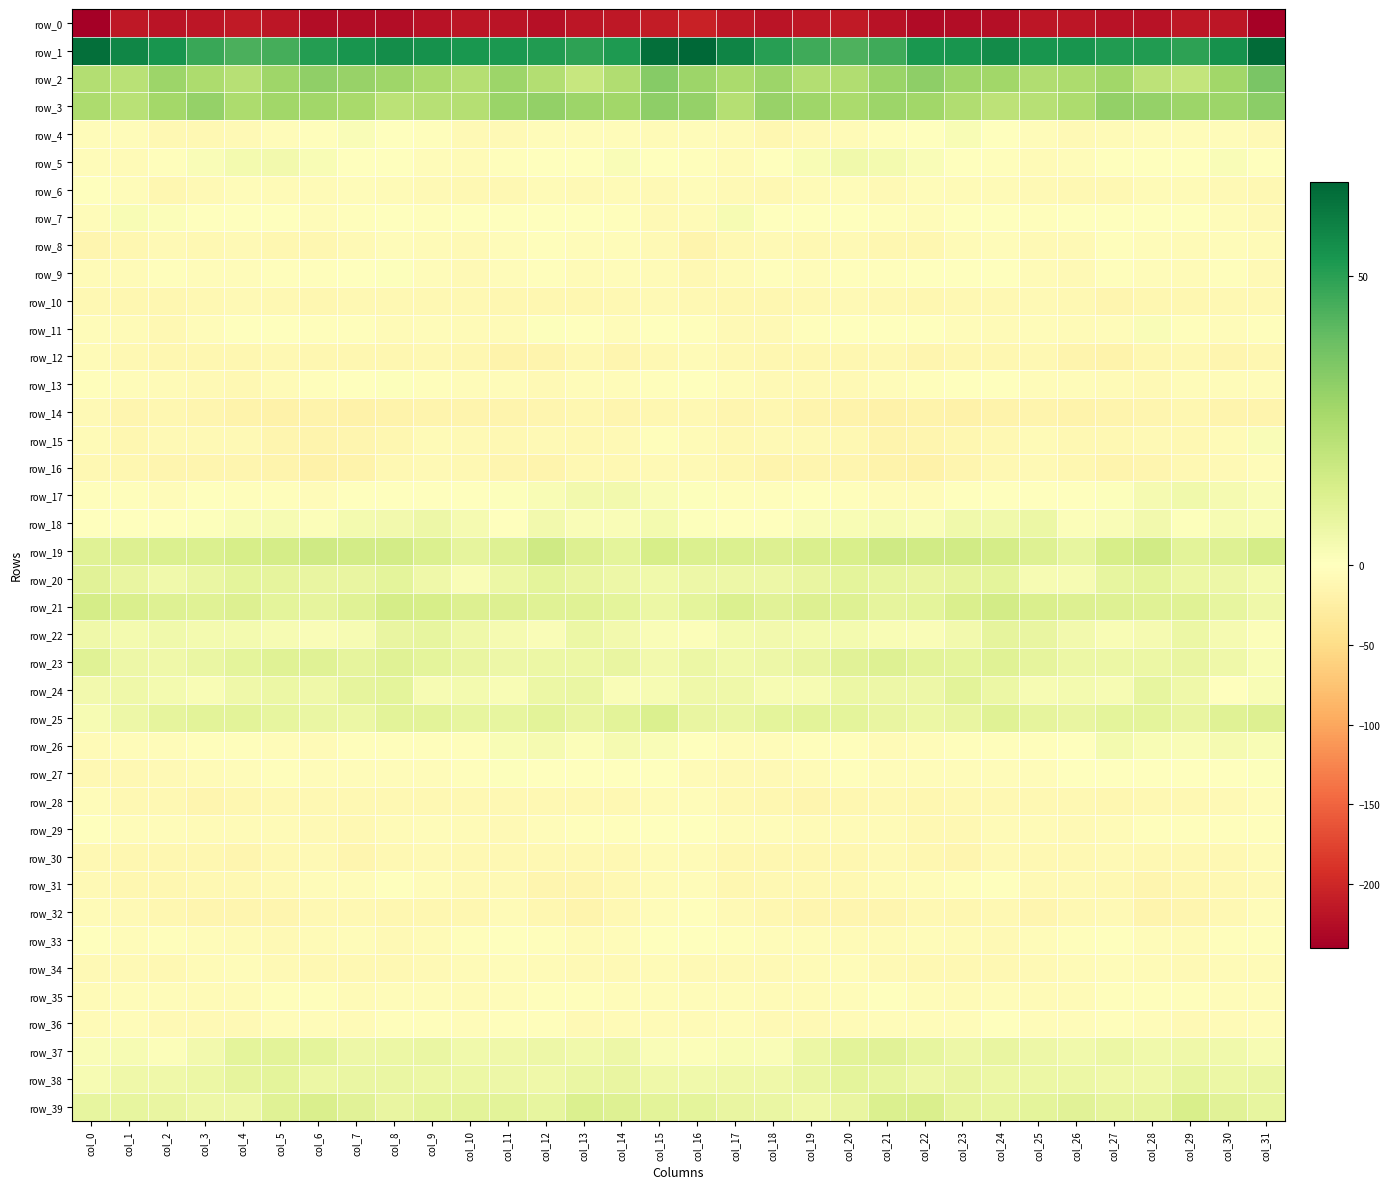

Is it true that row_36 equals -3.4 at col_28?

False